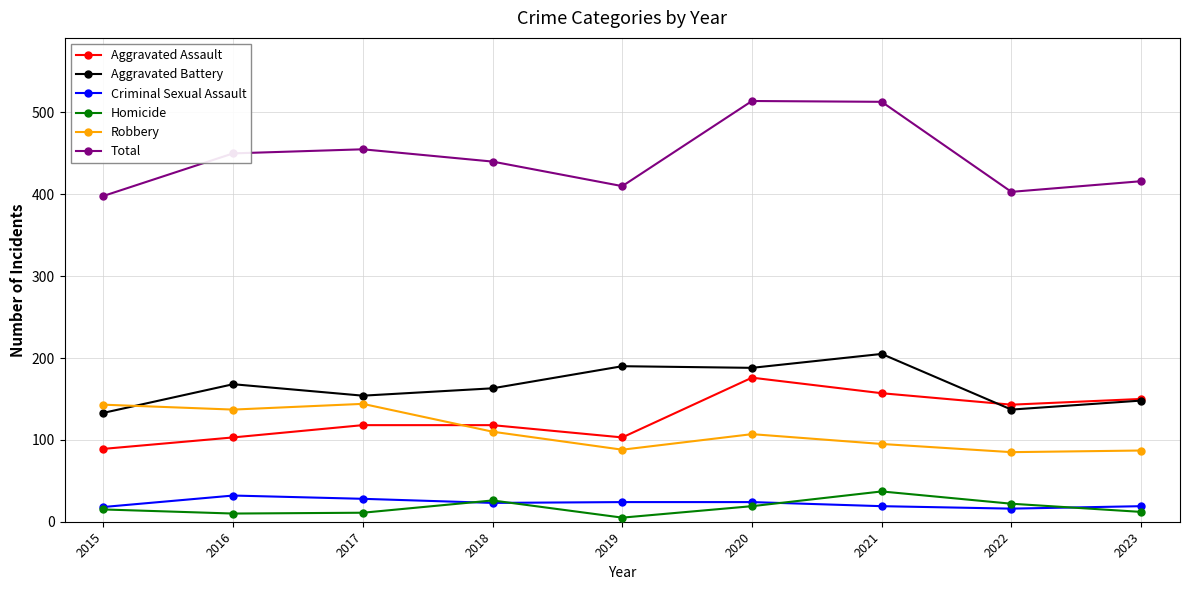

At how many categories does at least one series exceed 37?

9